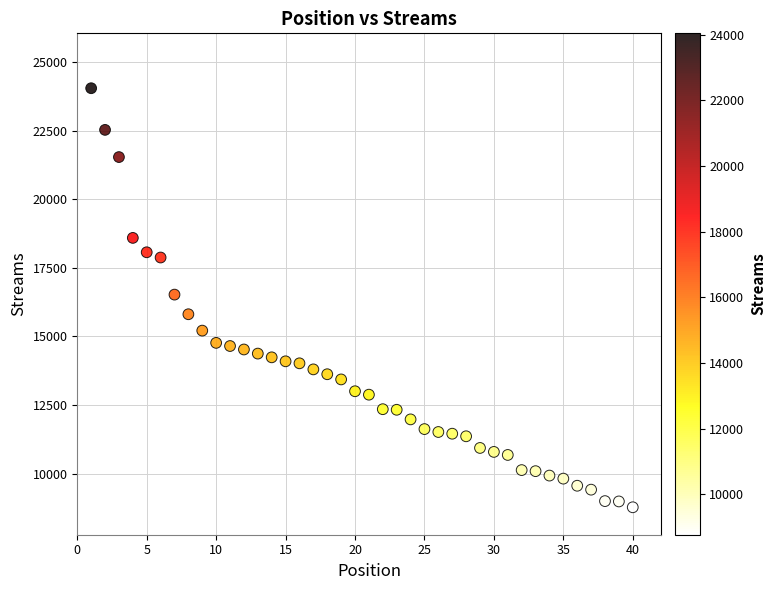

What is the range of Y values (max minus min)?

15270